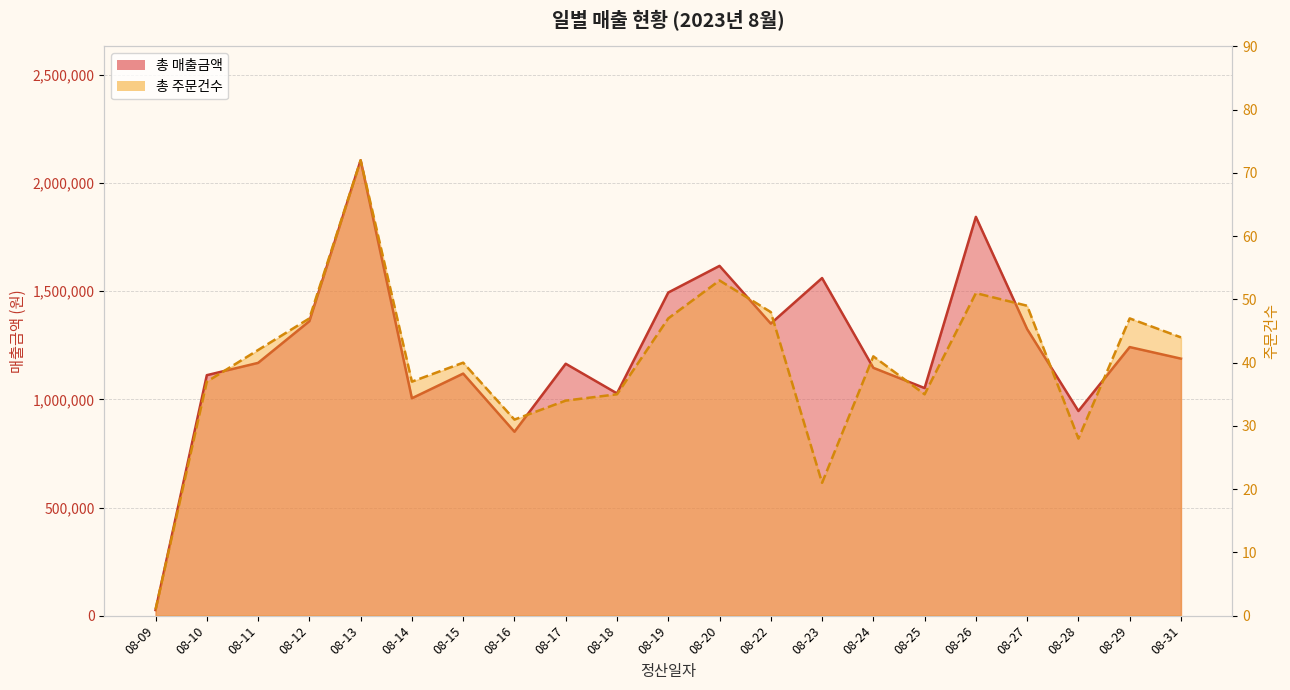

True or false: 총 주문건수 and 총 매출금액 intersect in this chart.

False